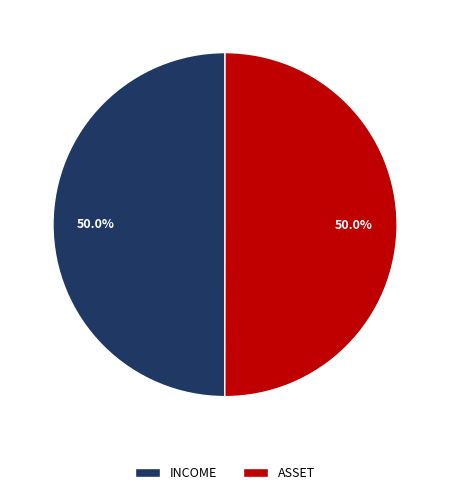

Is it true that ASSET is 50% of the pie?

True